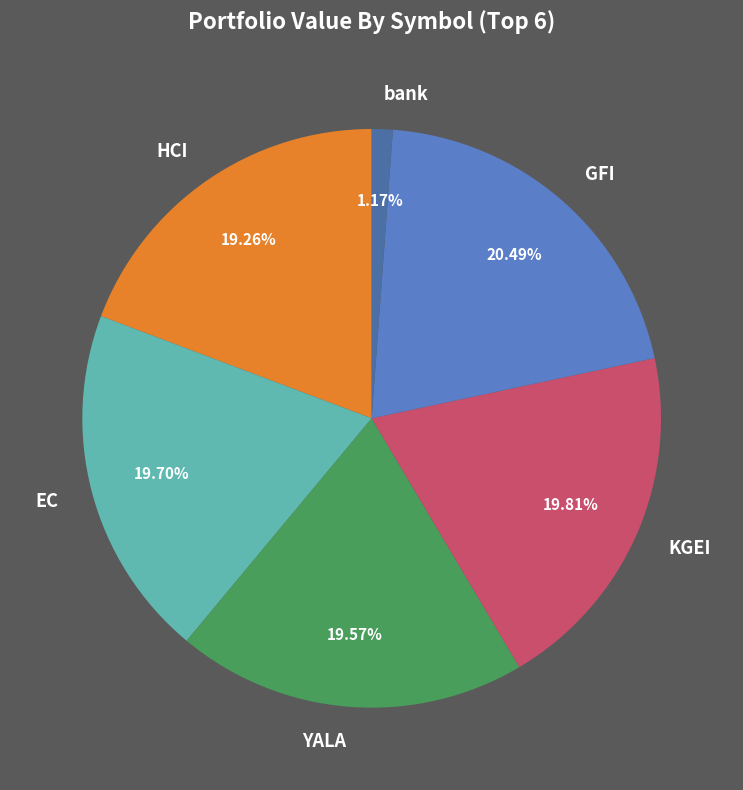

True or false: GFI accounts for 20% of the total.

True